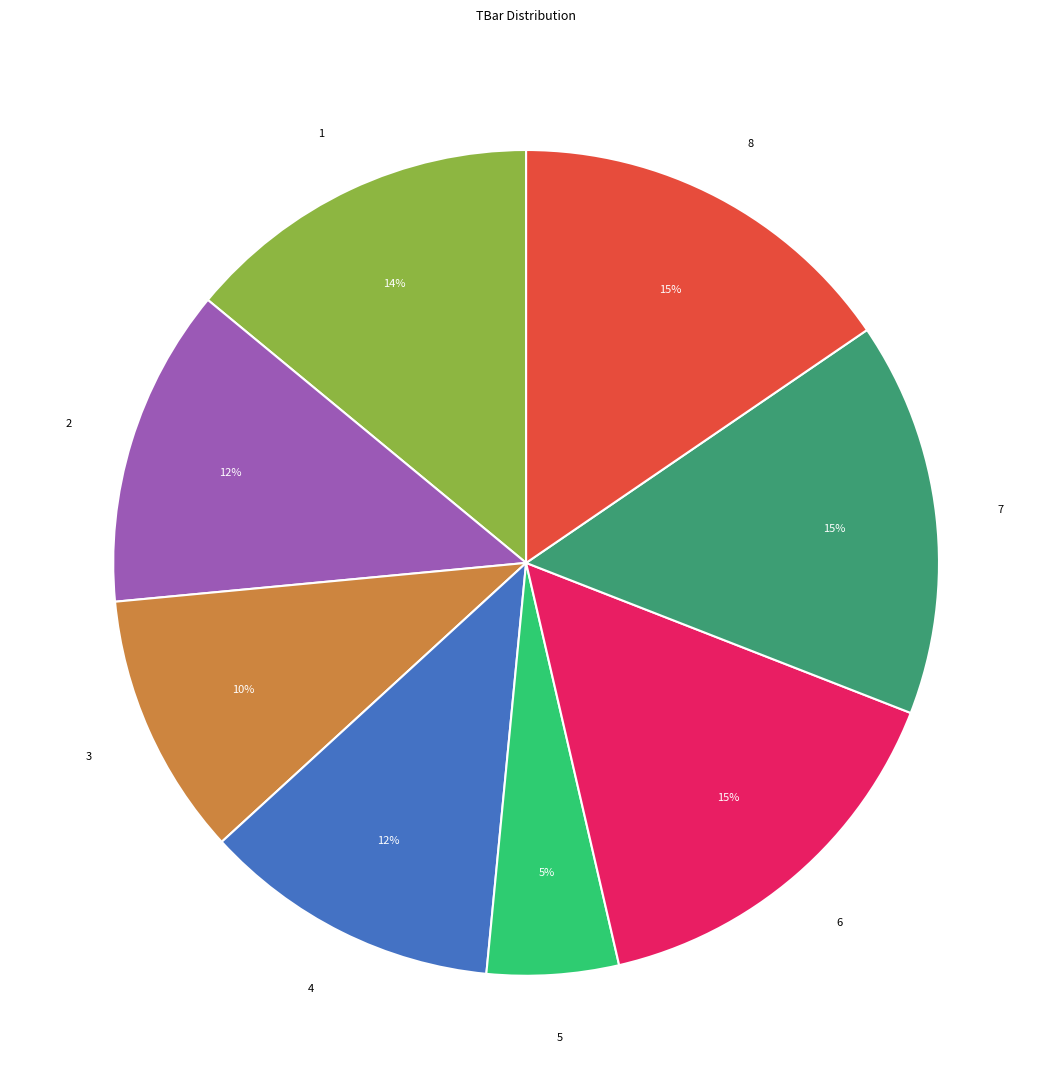

How many segments does this pie chart have?

8